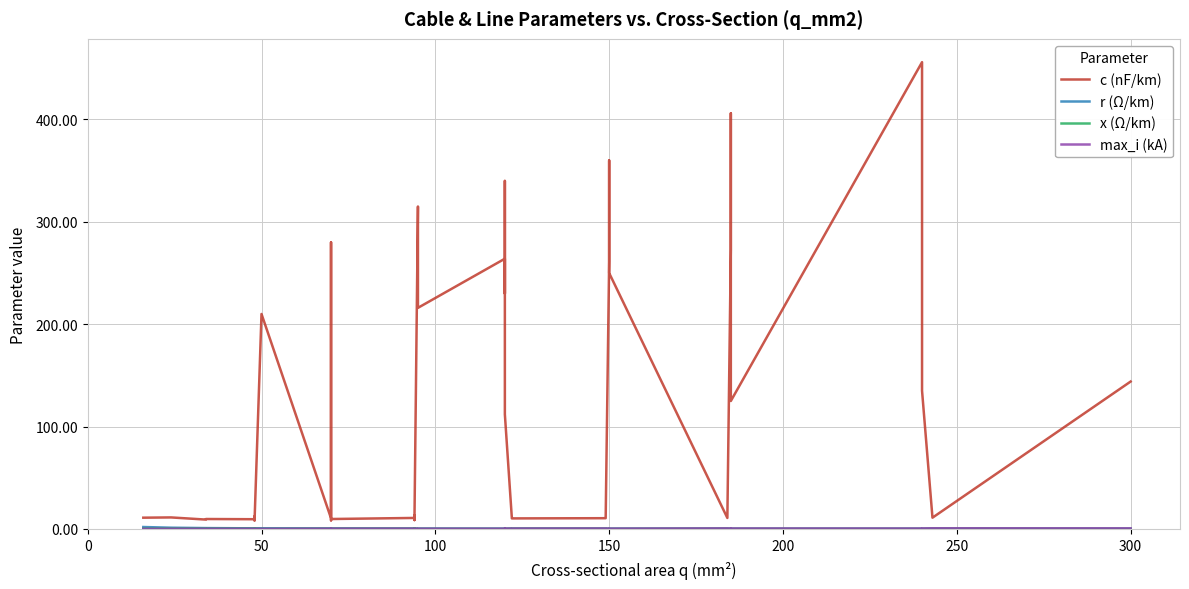

Does the chart display data point markers on the line(s)?

No